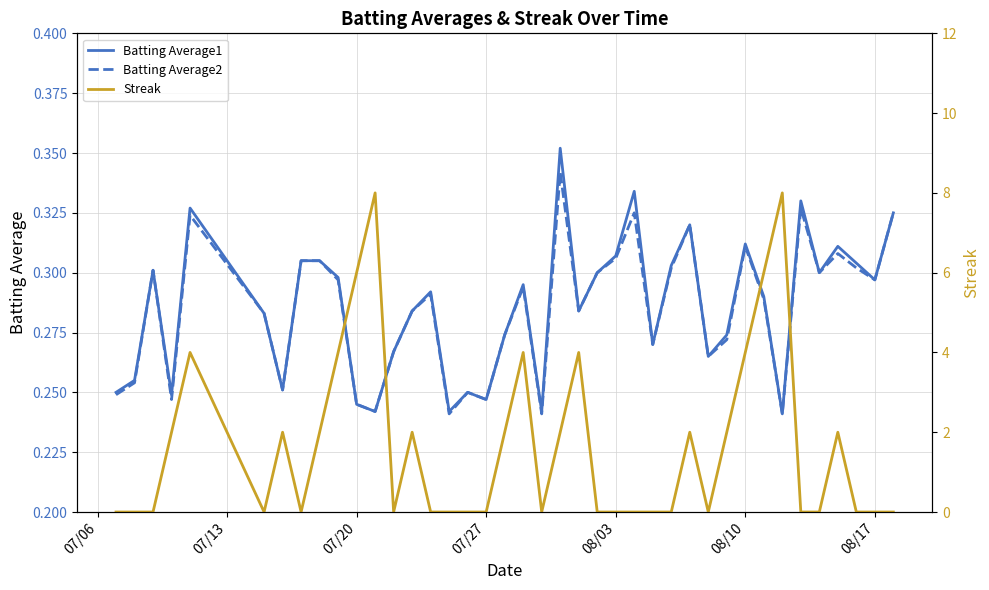

What is the difference between the maximum and second lowest values in the Streak series?

8.0